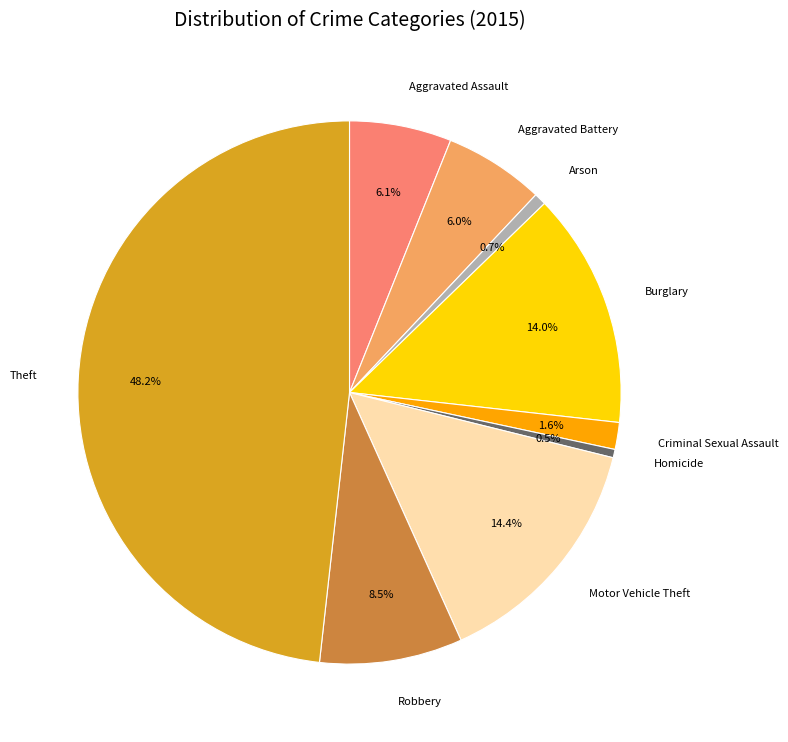

What portion of the pie excludes Arson?

99.3%